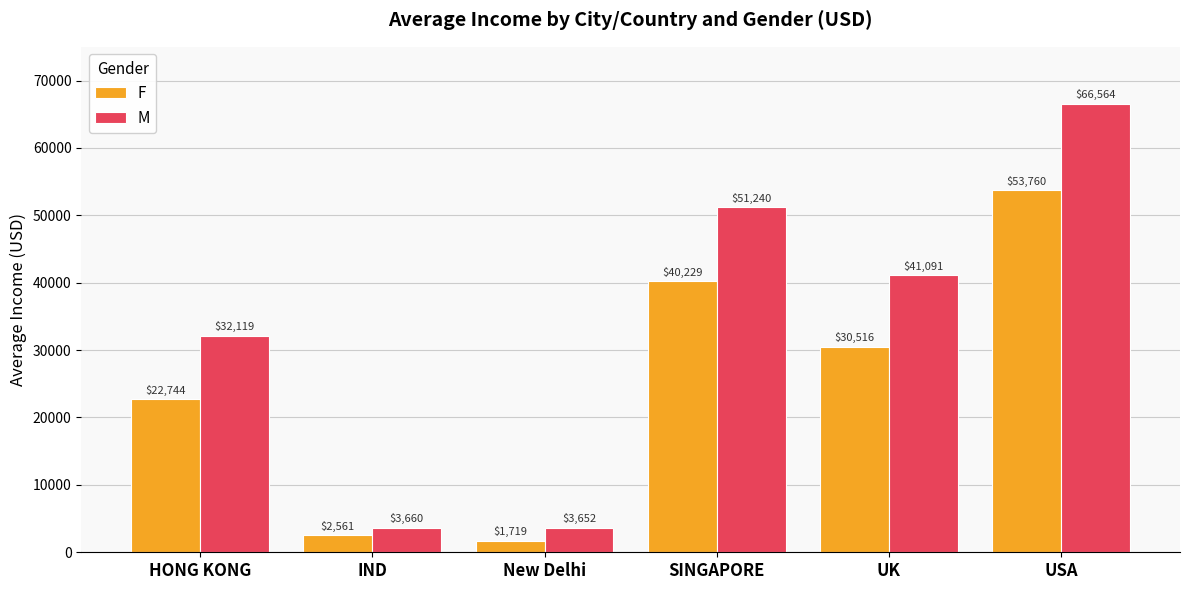

The F series shows 1718.7 at New Delhi. True or false?

True